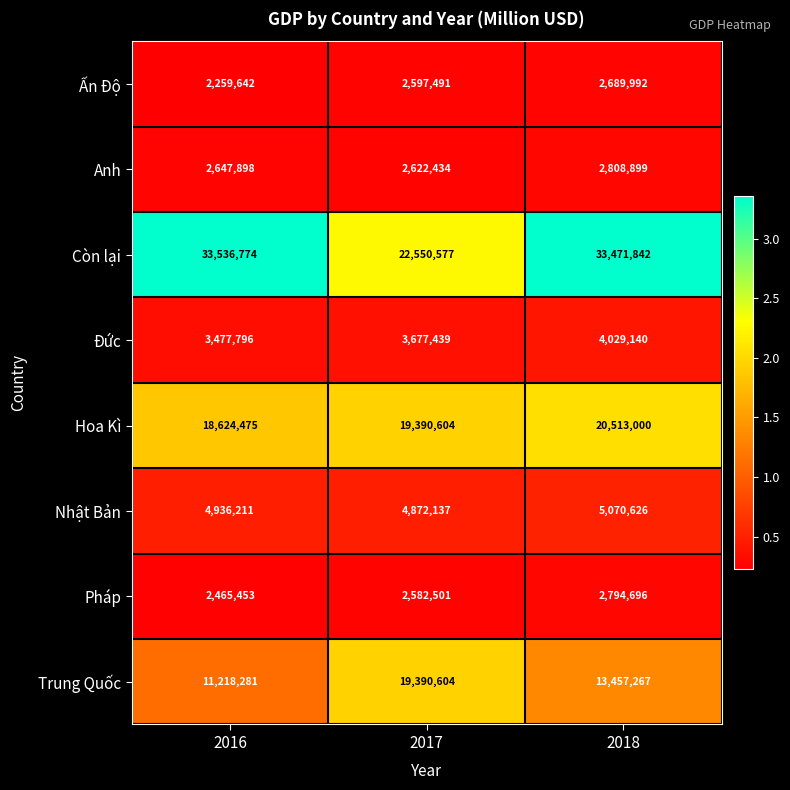

The Anh series shows 2808899 at 2018. True or false?

True